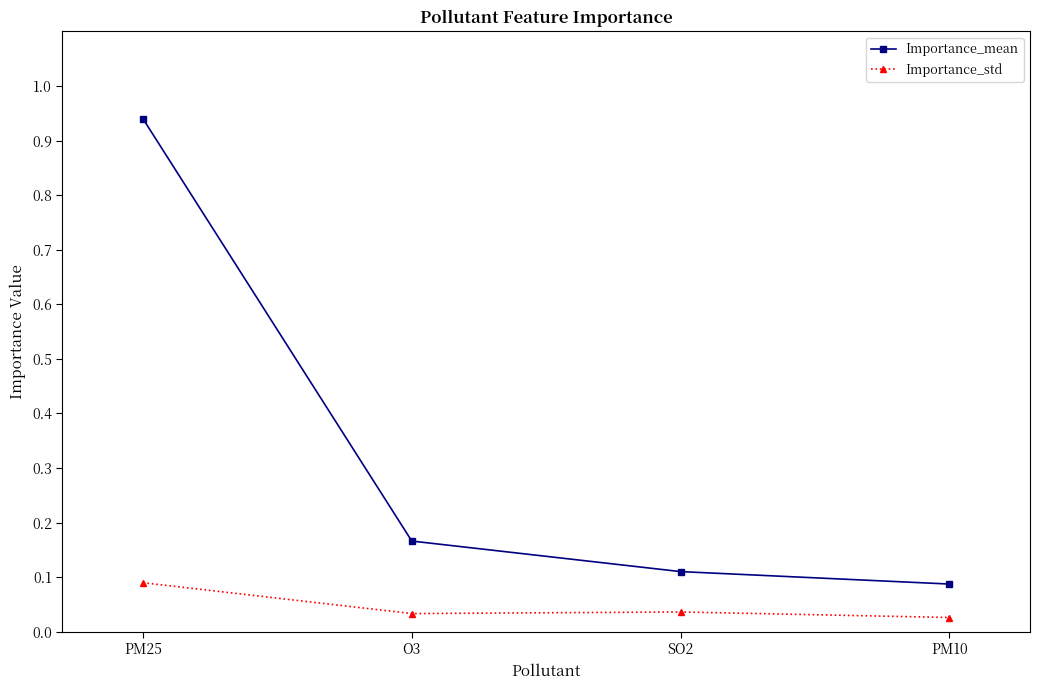

At SO2, list the series in order from smallest to largest.

Importance_std, Importance_mean